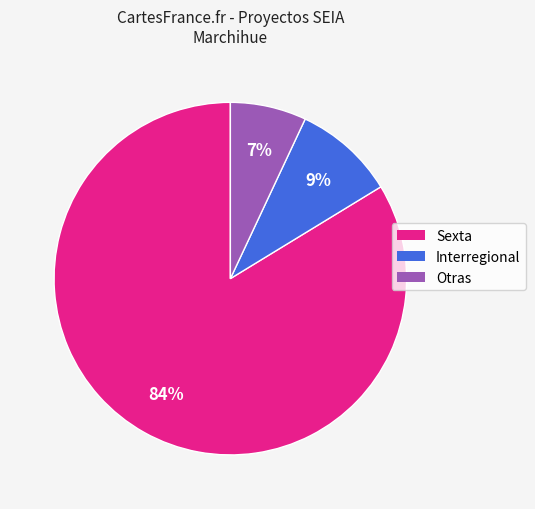

To the nearest percent, what is the difference between the largest and smallest slice percentages?

77%